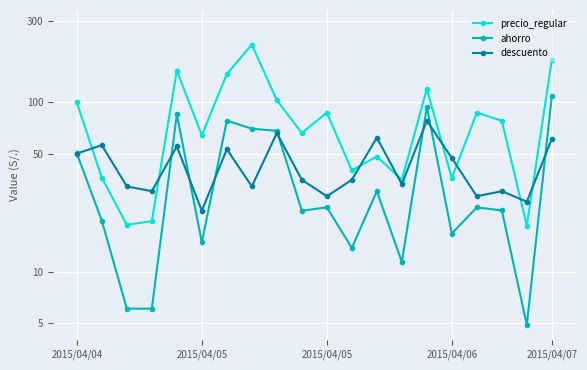

What is the label of the 19th point from the left?

18